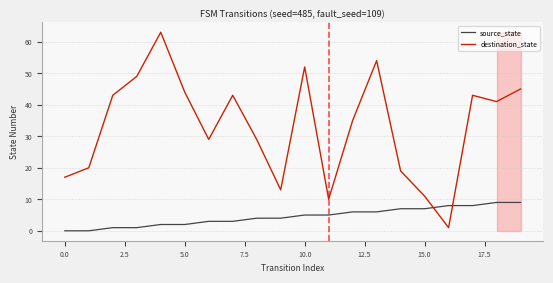

Reading right to left, transcribe all the data shown in this chart.

source_state: 9	9	8	8	7	7	6	6	5	5	4	4	3	3	2	2	1	1	0	0
destination_state: 45	41	43	1	11	19	54	35	10	52	13	29	43	29	44	63	49	43	20	17